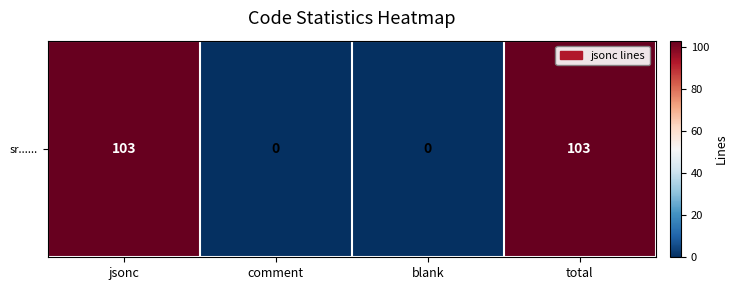

Which category has the highest value across all series?

jsonc